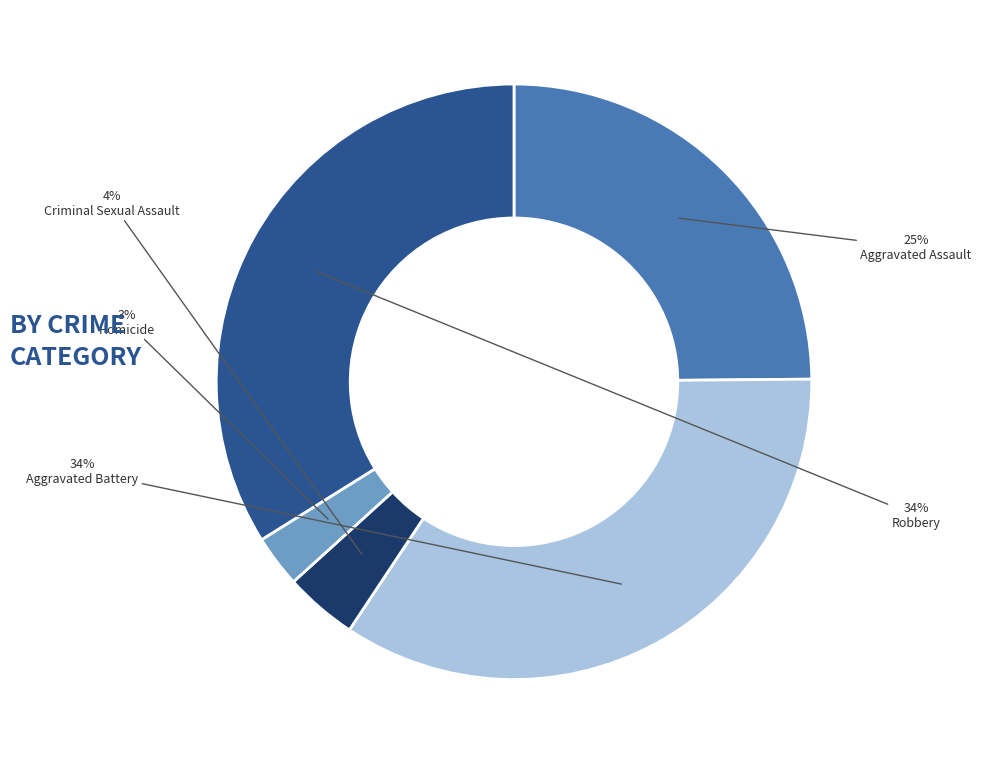

Does Robbery account for over 50% of the chart?

No